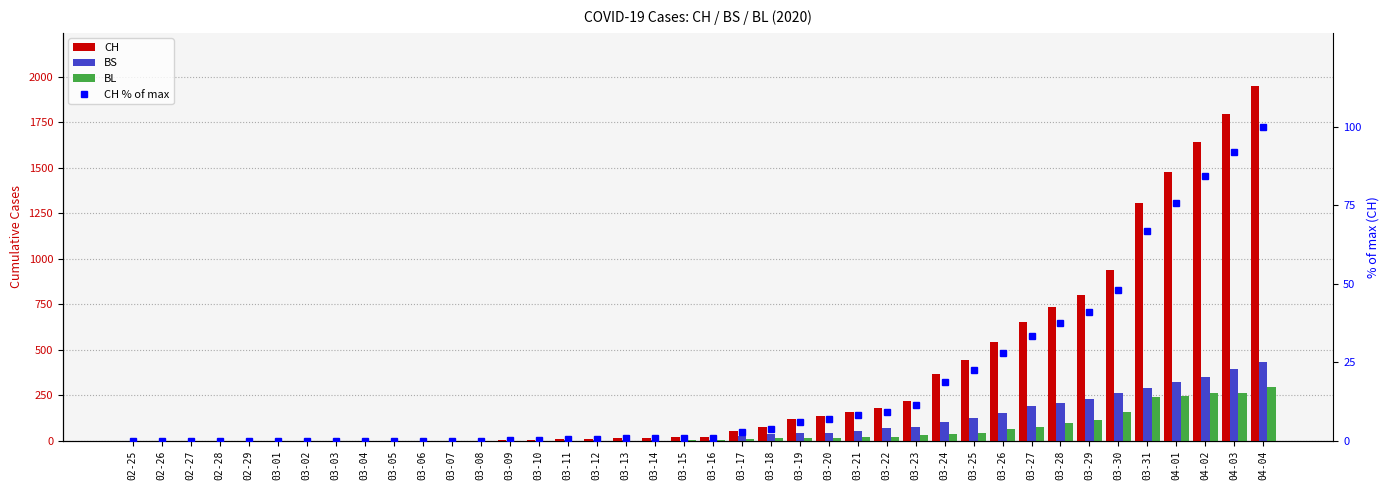

How many categories are shown in the chart?

40